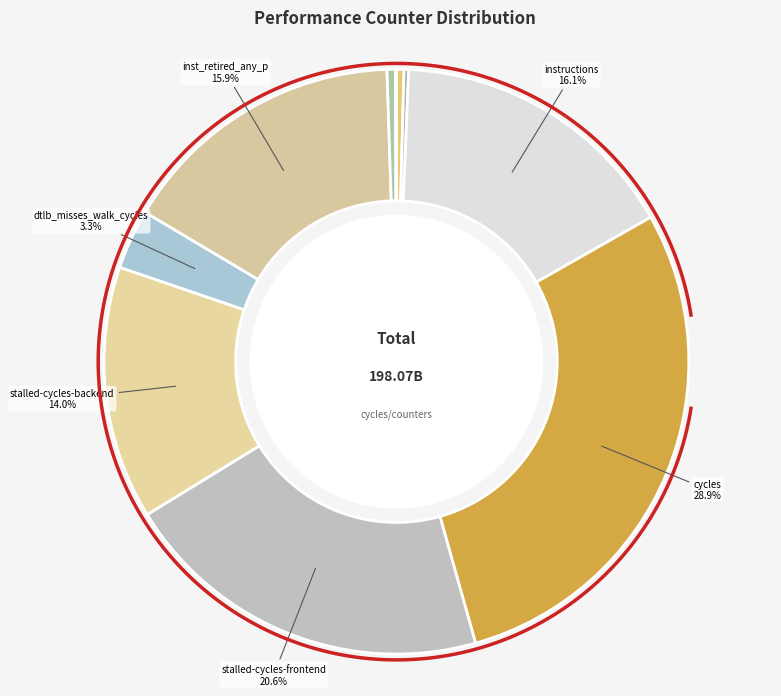

True or false: LLC-prefetches accounts for 1% of the total.

False